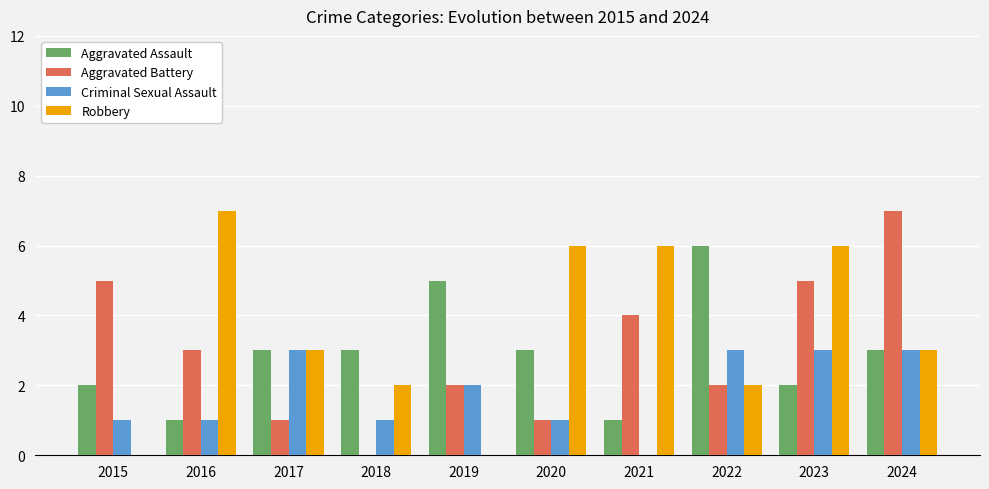

Which category has the highest value in the Robbery series?

2016